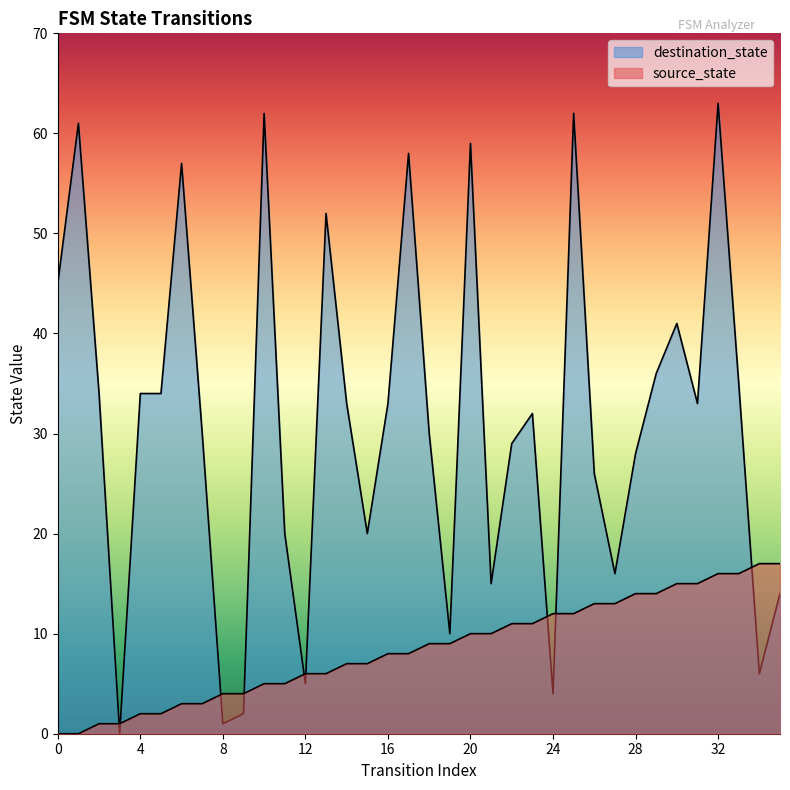

Where is the first local minimum for destination_state?

3